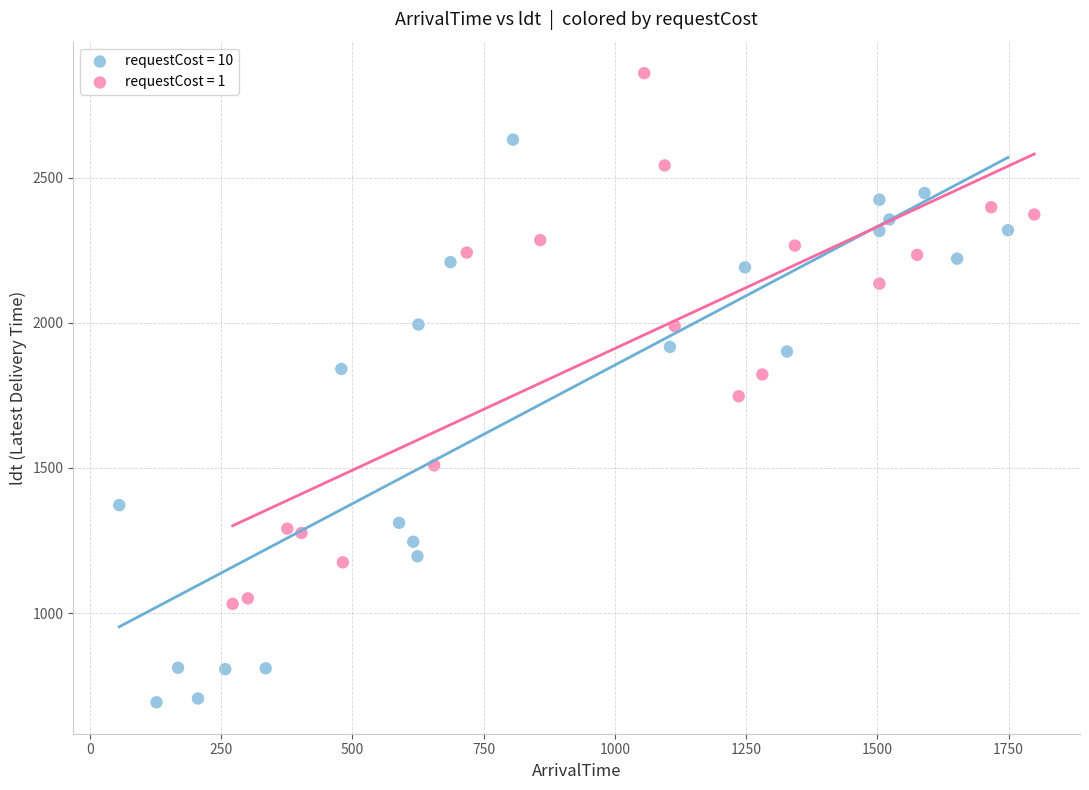

Which series contains the highest Y value?

requestCost = 1